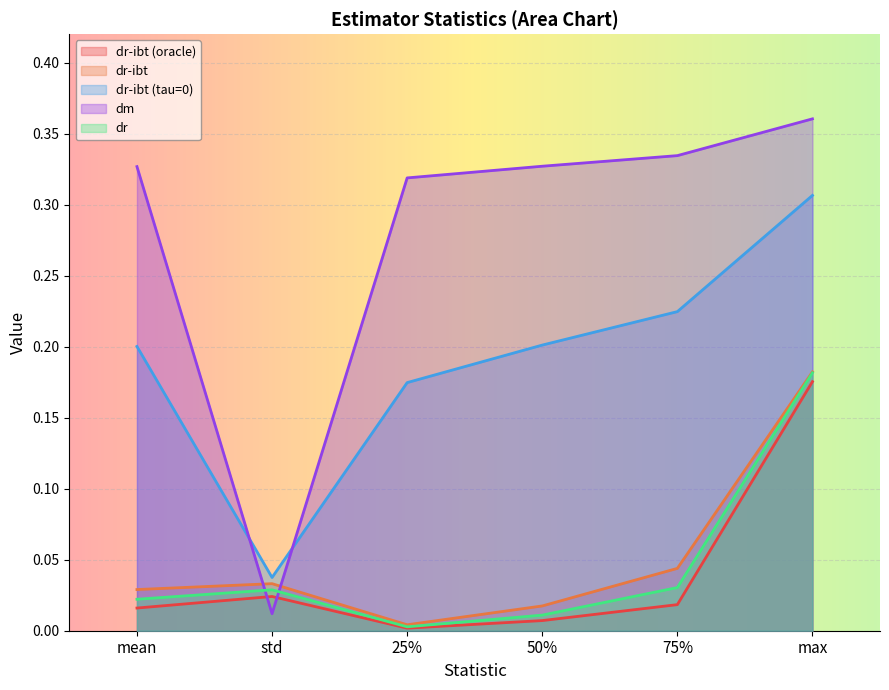

Rank the series by their maximum value, from highest to lowest.

dm, dr-ibt (tau=0), dr-ibt, dr, dr-ibt (oracle)